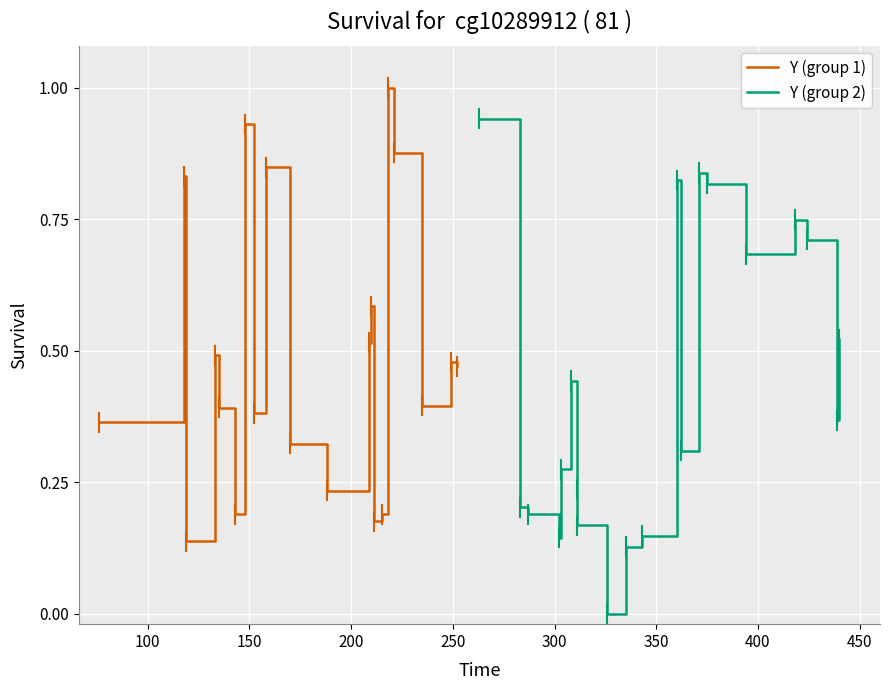

What is the difference between the maximum and minimum values in the Y (group 2) series?

0.9